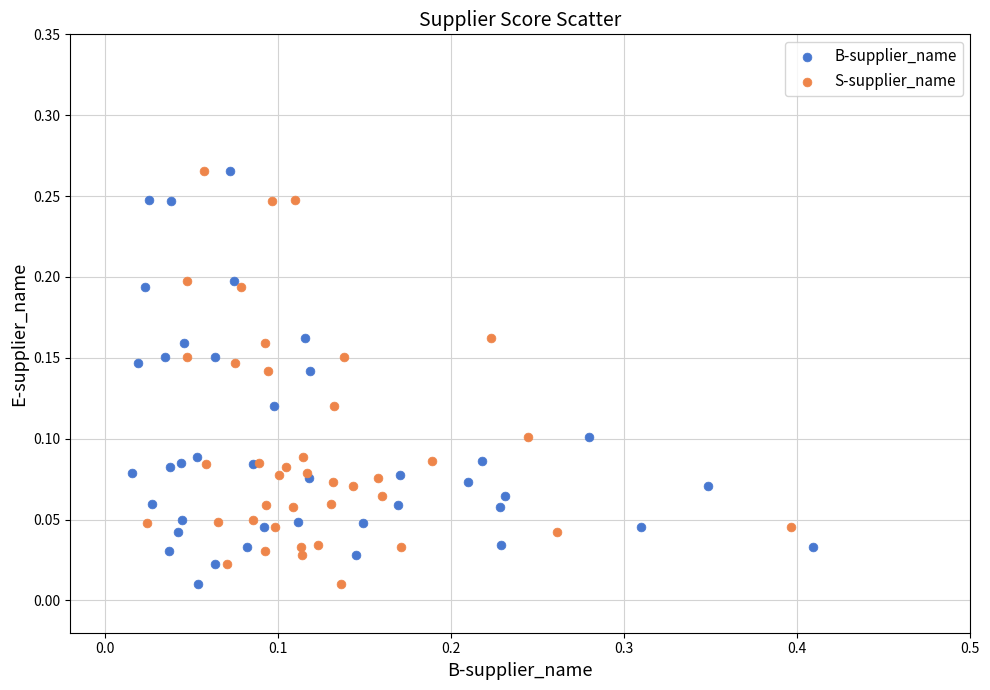

What are all the series names shown in the legend?

B-supplier_name, S-supplier_name